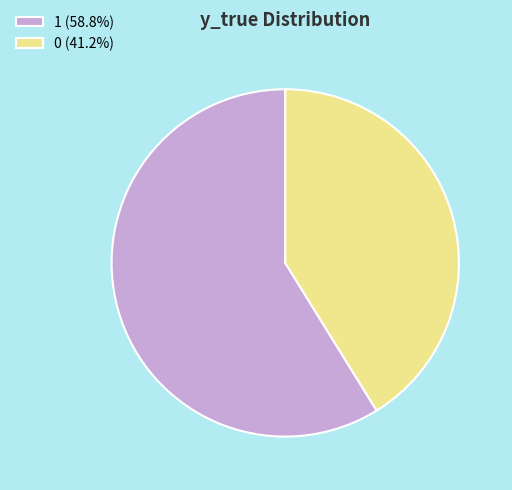

Combined, do 0 and 1 account for over 50%?

Yes